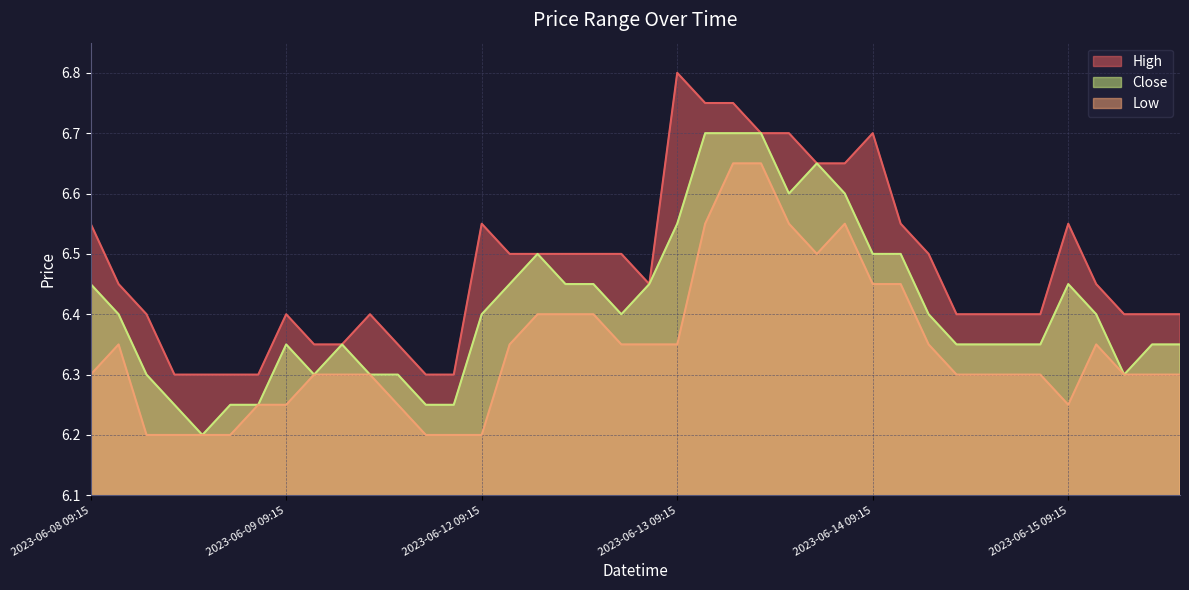

At which category does High reach its first local valley?

2023-06-12 15:15